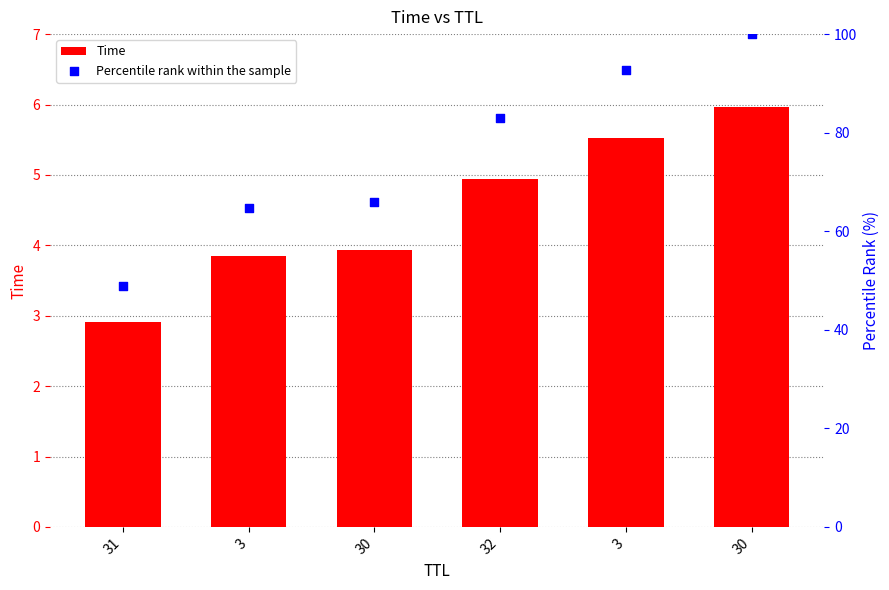

At which category is the sum across all series the highest?

30